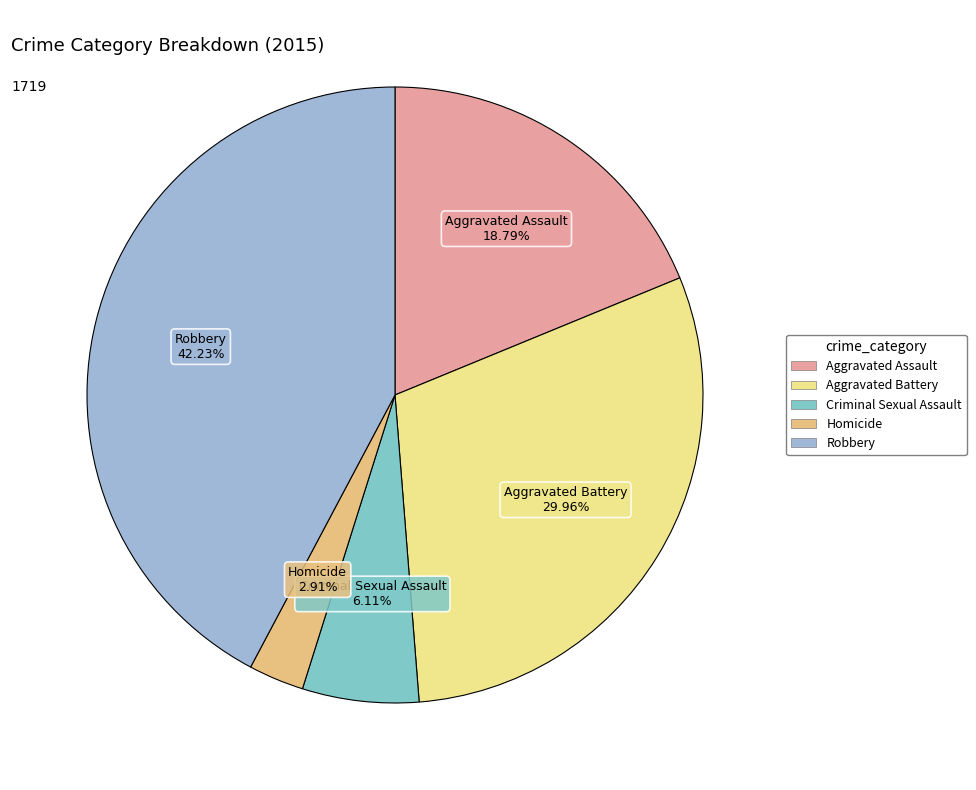

What percentage is the Homicide slice, to the nearest percent?

3%